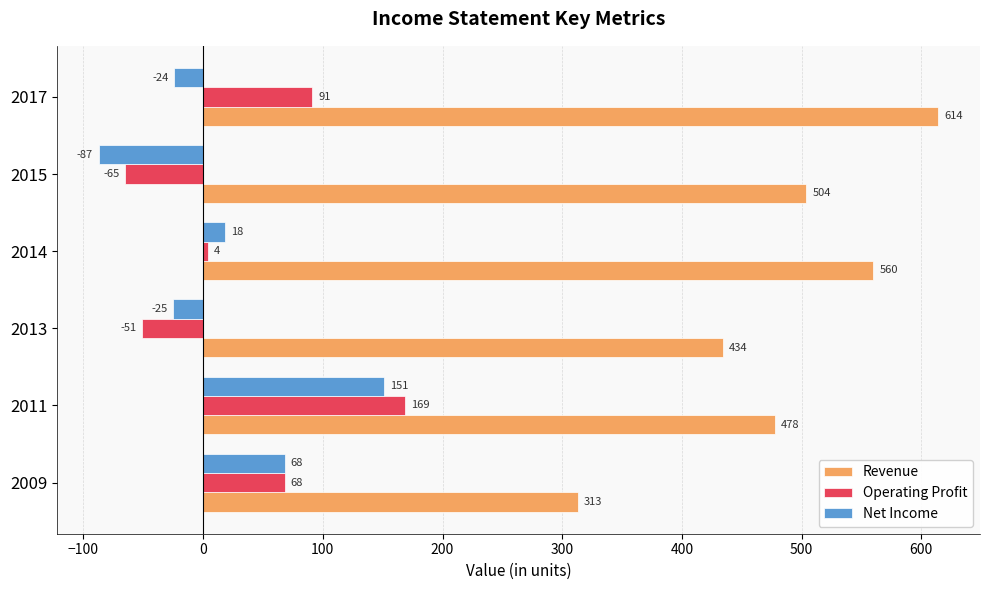

What is the difference between the second highest and minimum values in the Revenue series?

247